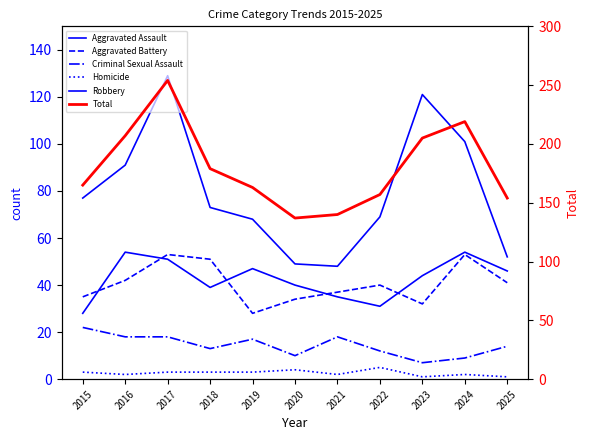

What is the sum of all Homicide values?

29